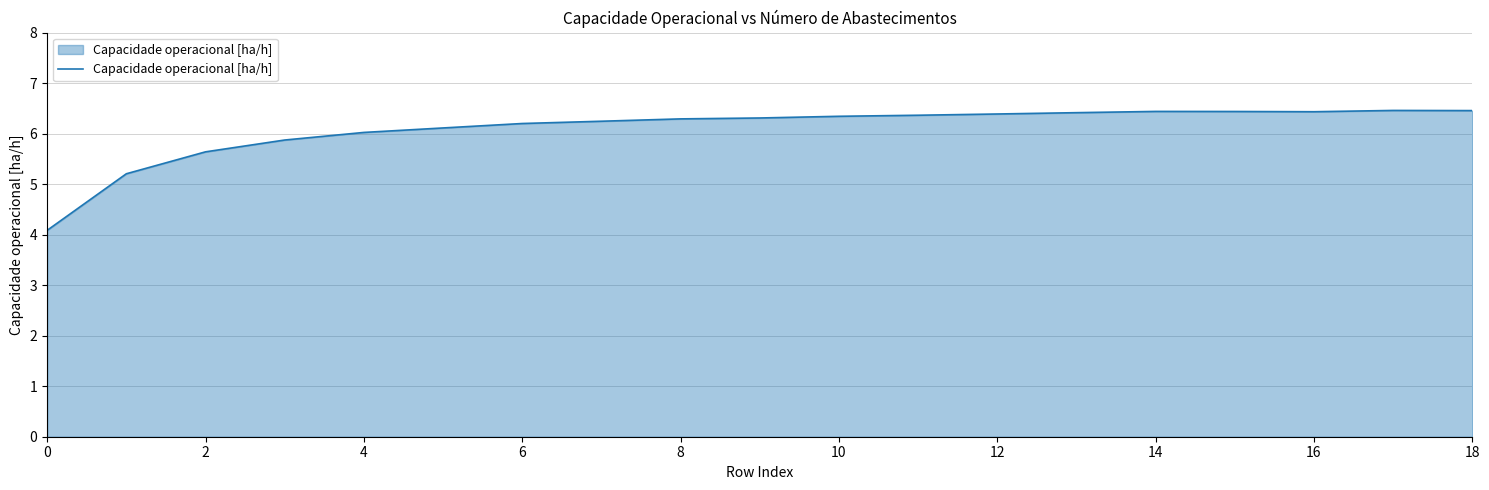

What is the difference between the maximum and minimum values?

2.4